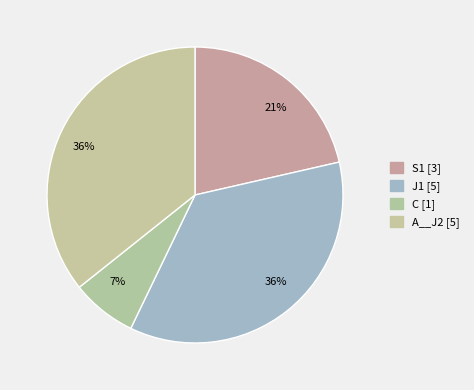

How many slices are in this pie chart?

4